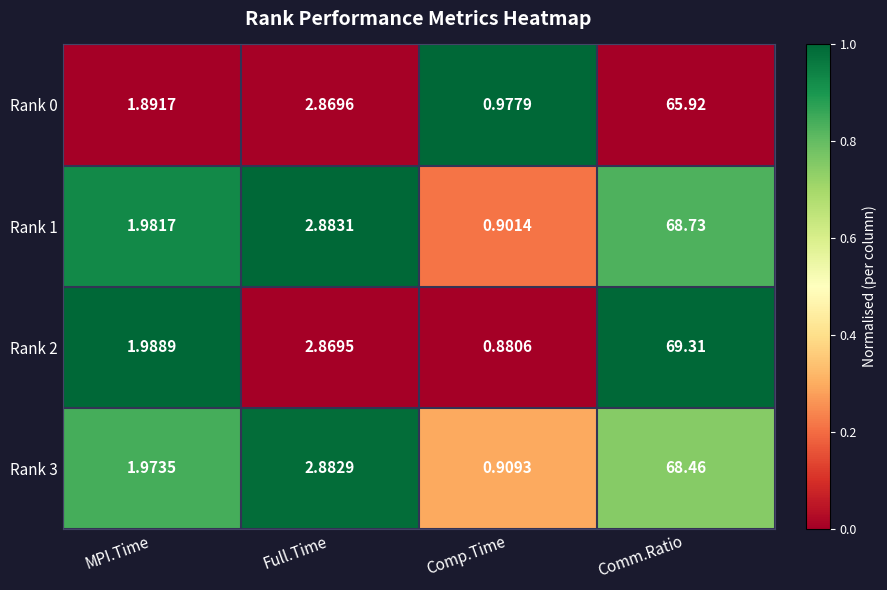

Which label corresponds to the largest value in the chart?

Comm.Ratio